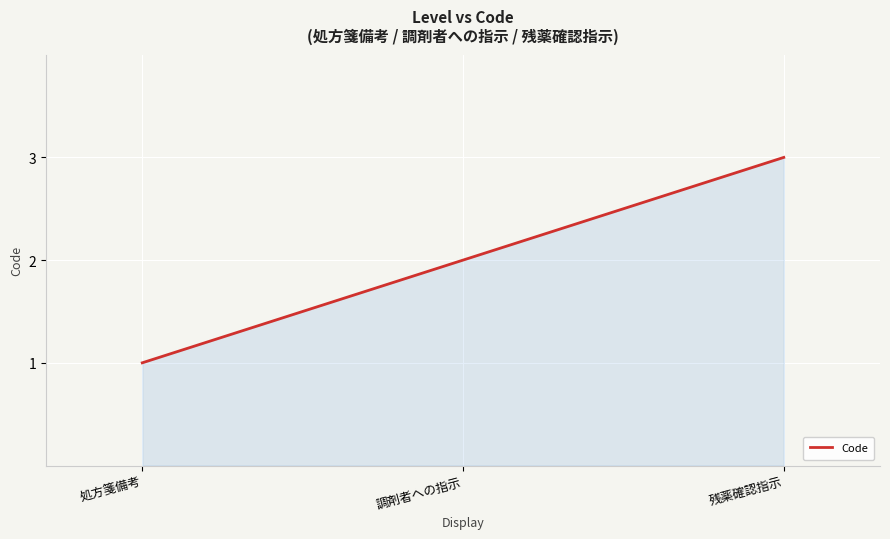

Rank the categories by value from lowest to highest.

処方箋備考, 調剤者への指示, 残薬確認指示